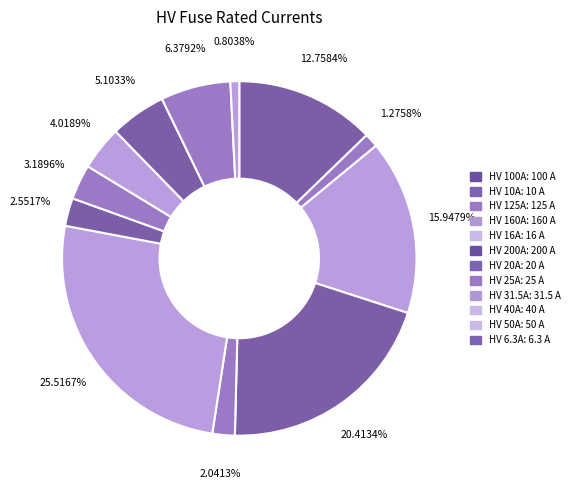

How many segments does this pie chart have?

12